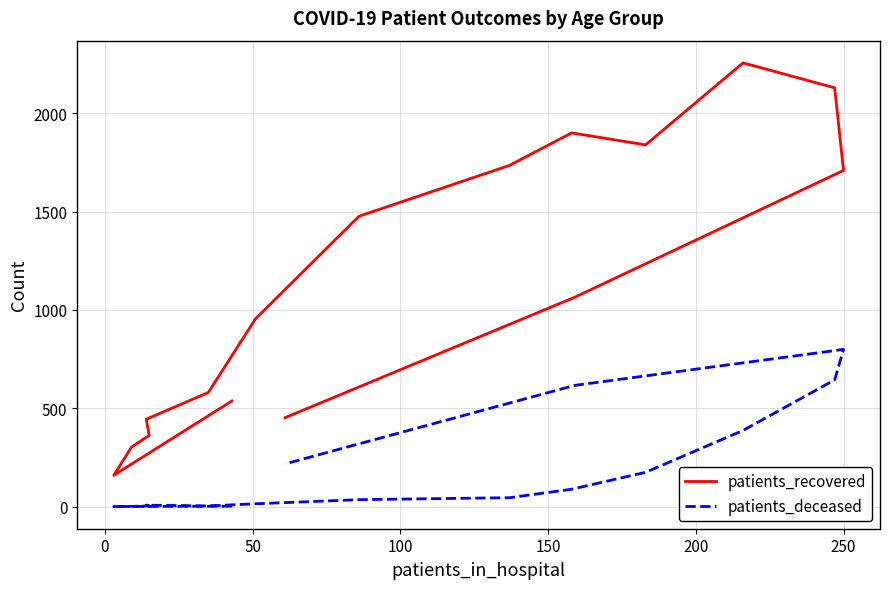

What is the value of the patients_deceased point at the 3rd from the left?

1